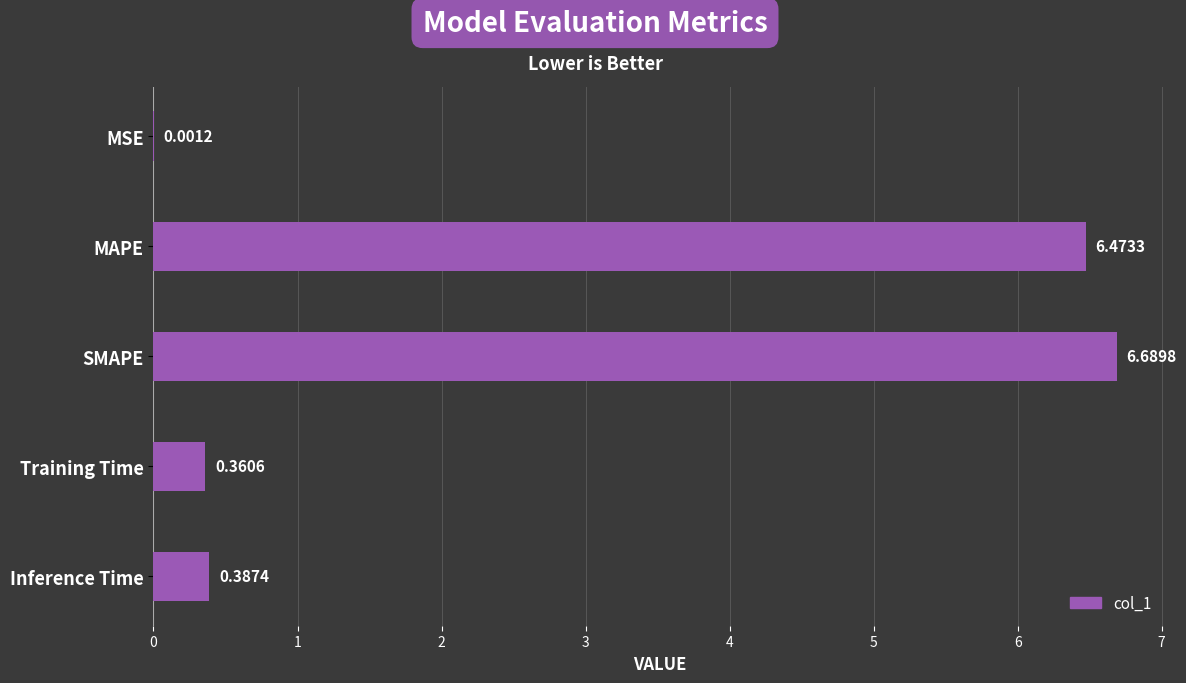

What is the sum of the values at MSE and SMAPE?

6.7